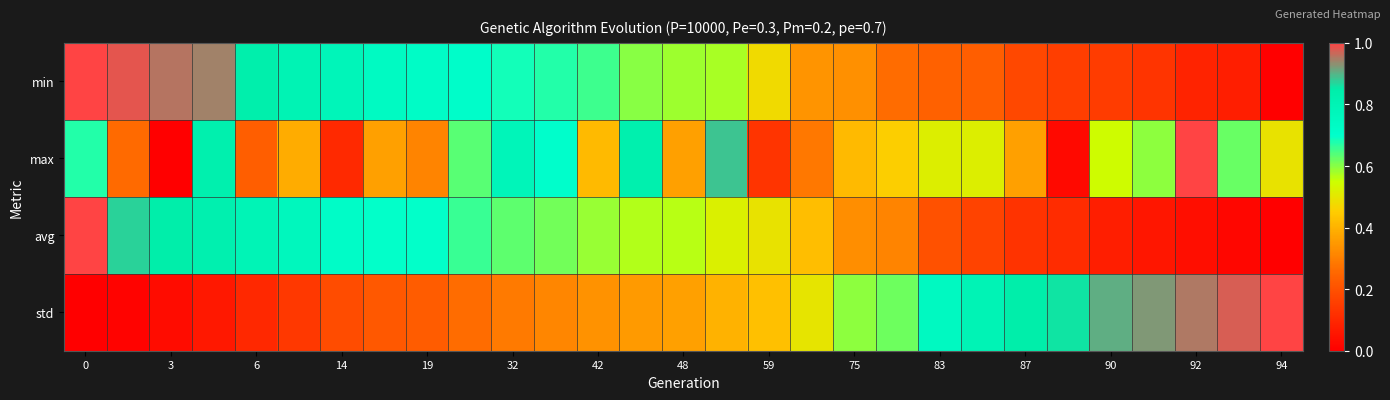

How many data points does each series have?

29